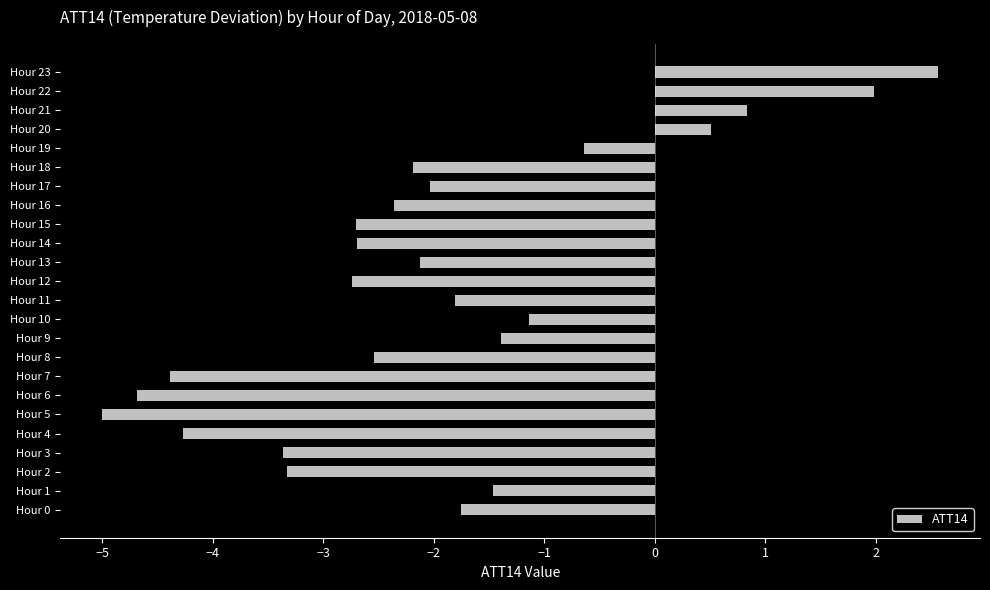

Is it true that the value at Hour 15 is -2.7?

True